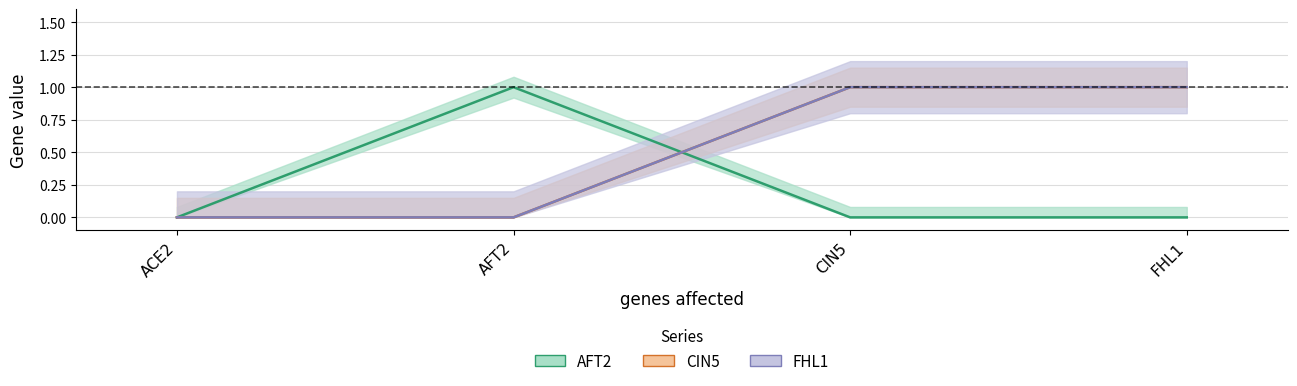

Between CIN5 and FHL1, which series saw the biggest shift?

AFT2